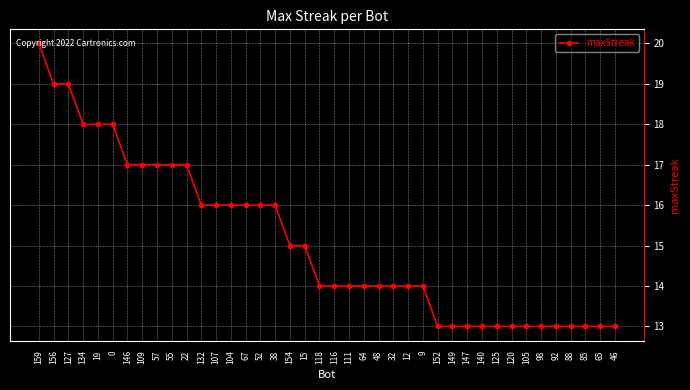

What is the label of the 28th point from the left?

152